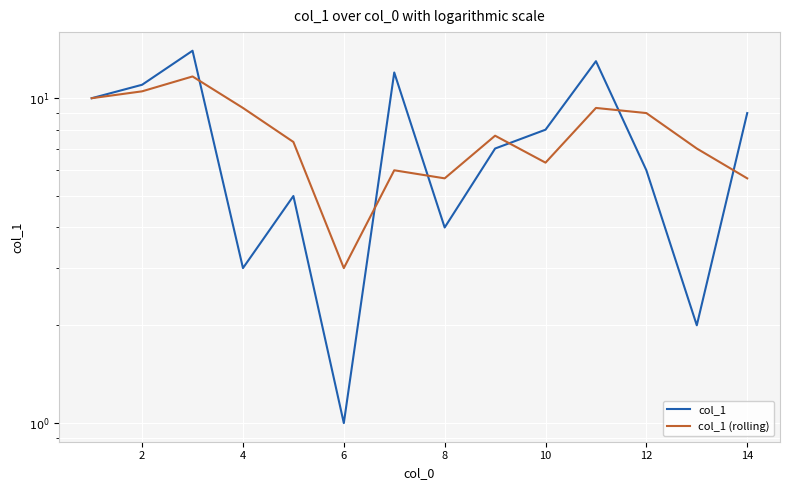

What is the spread (max minus min) of values at 10?

2.0